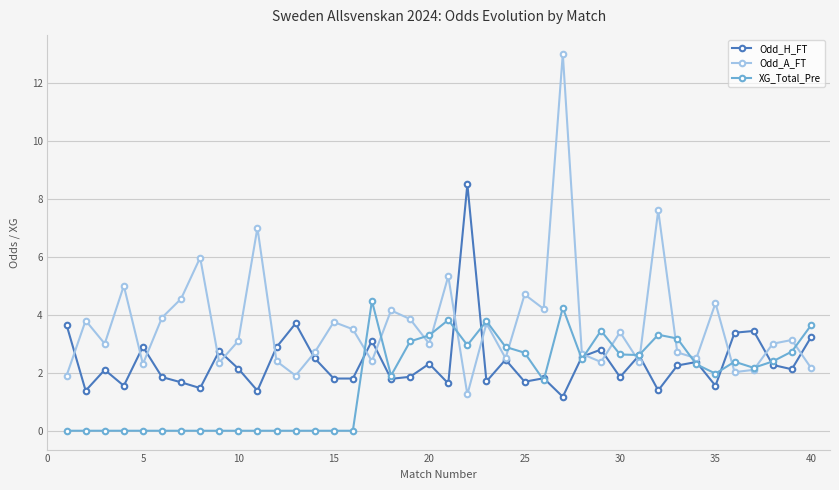

Which series has the widest spread of values?

Odd_A_FT